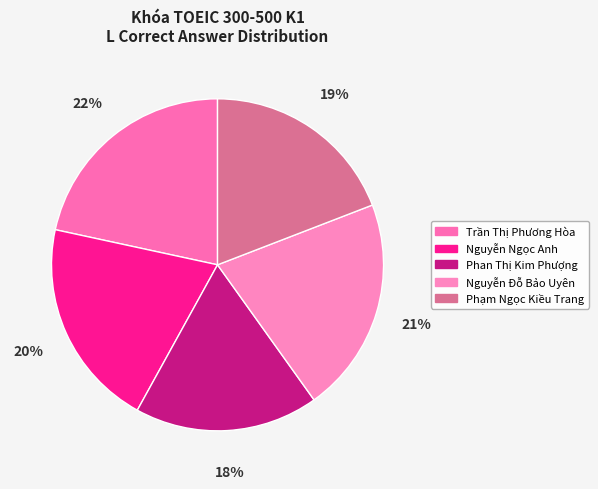

How many segments does this pie chart have?

5